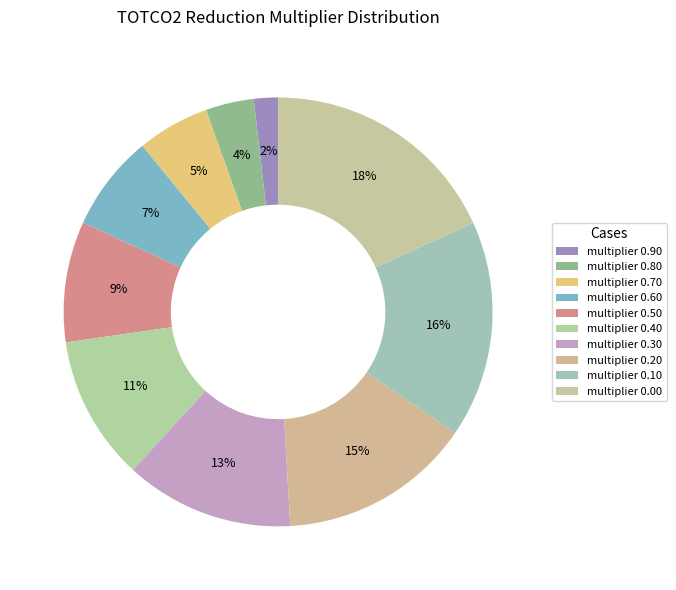

How many slices are in this pie chart?

10